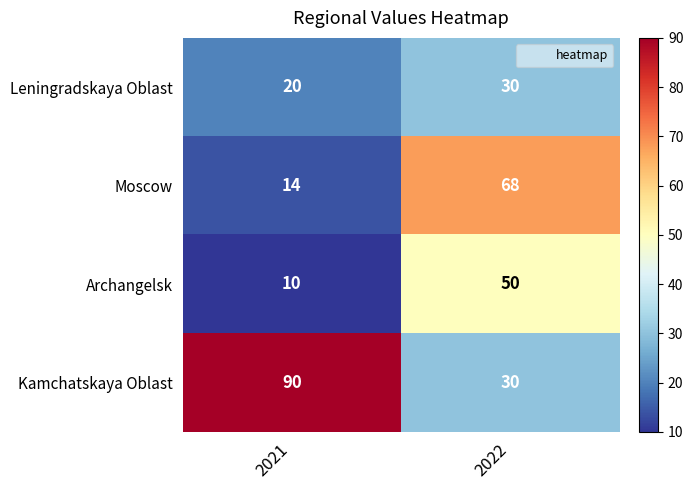

Reading left to right, transcribe all the data shown in this chart.

Leningradskaya Oblast: 20	30
Moscow: 14	68
Archangelsk: 10	50
Kamchatskaya Oblast: 90	30